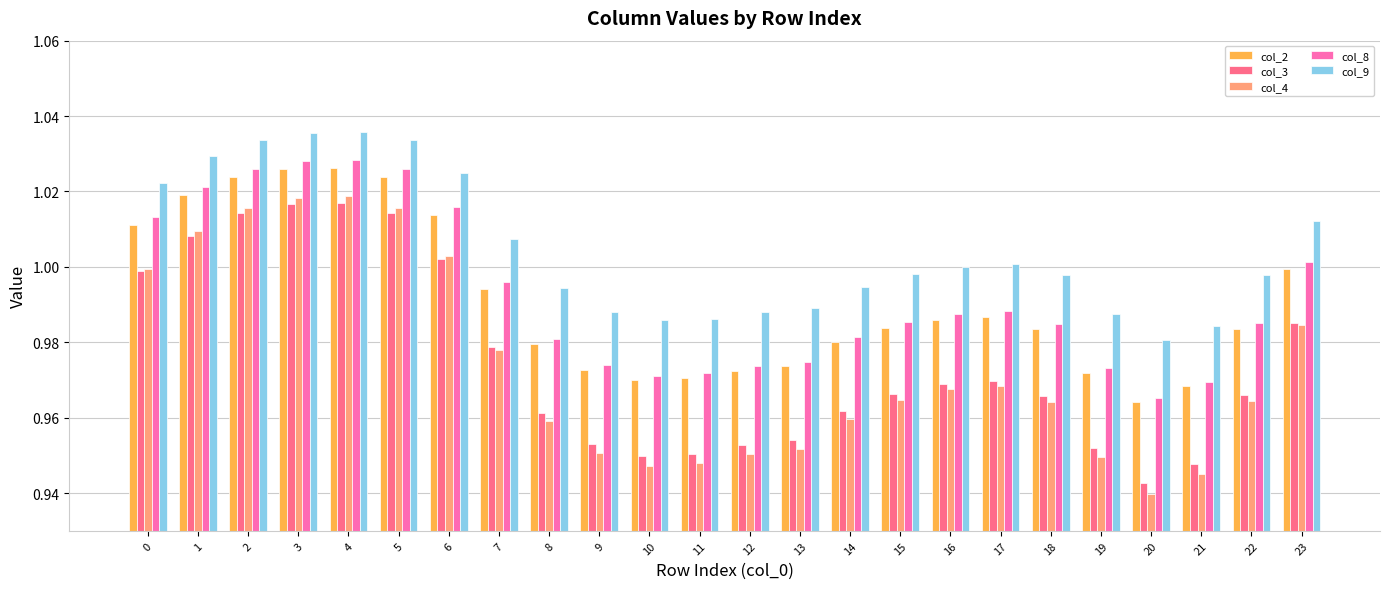

Which category has the lowest value across all series?

20